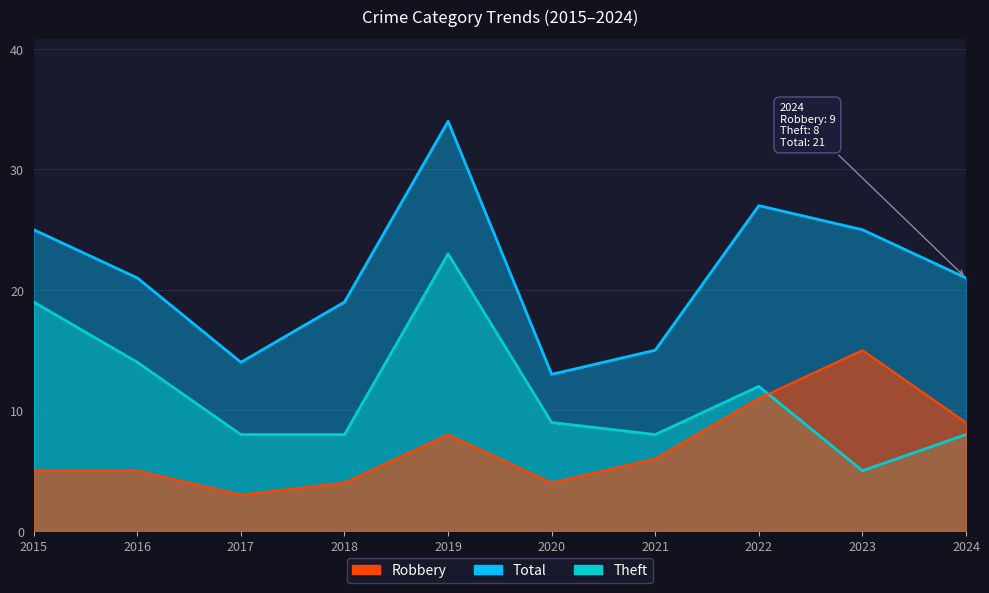

How many lines are shown in the chart?

3